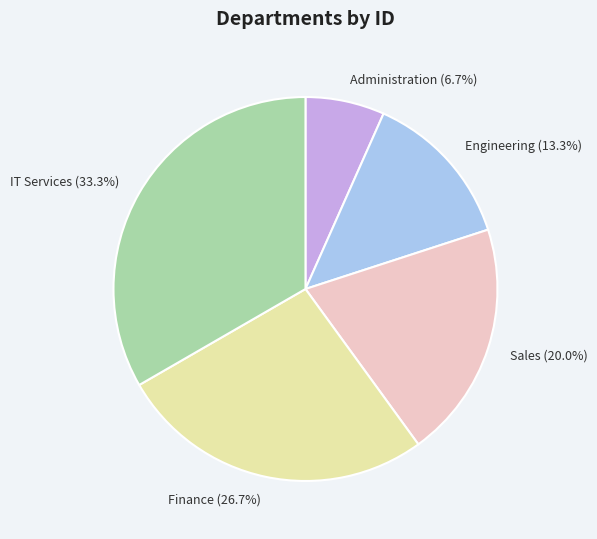

True or false: Administration accounts for 7% of the total.

True